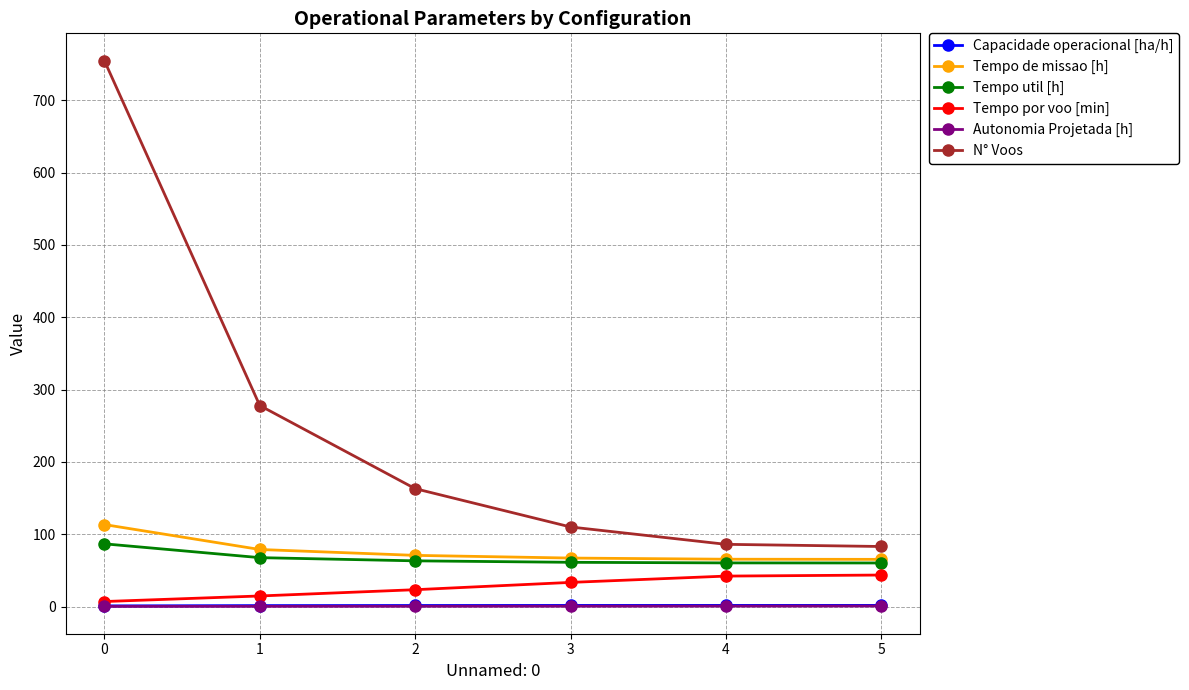

What is the greatest value displayed?

755.0